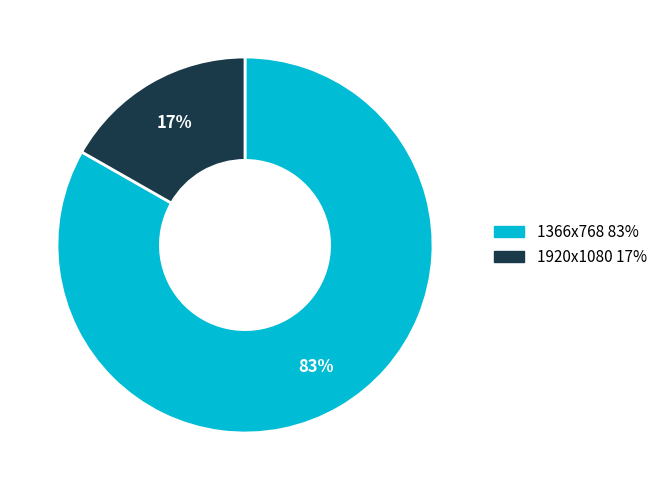

Does any single category account for the majority?

Yes